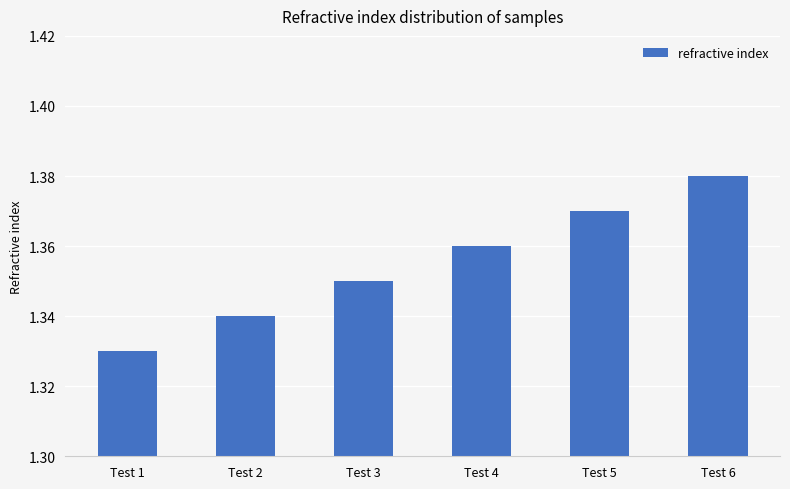

Count the values in the range 1 to 2.

6